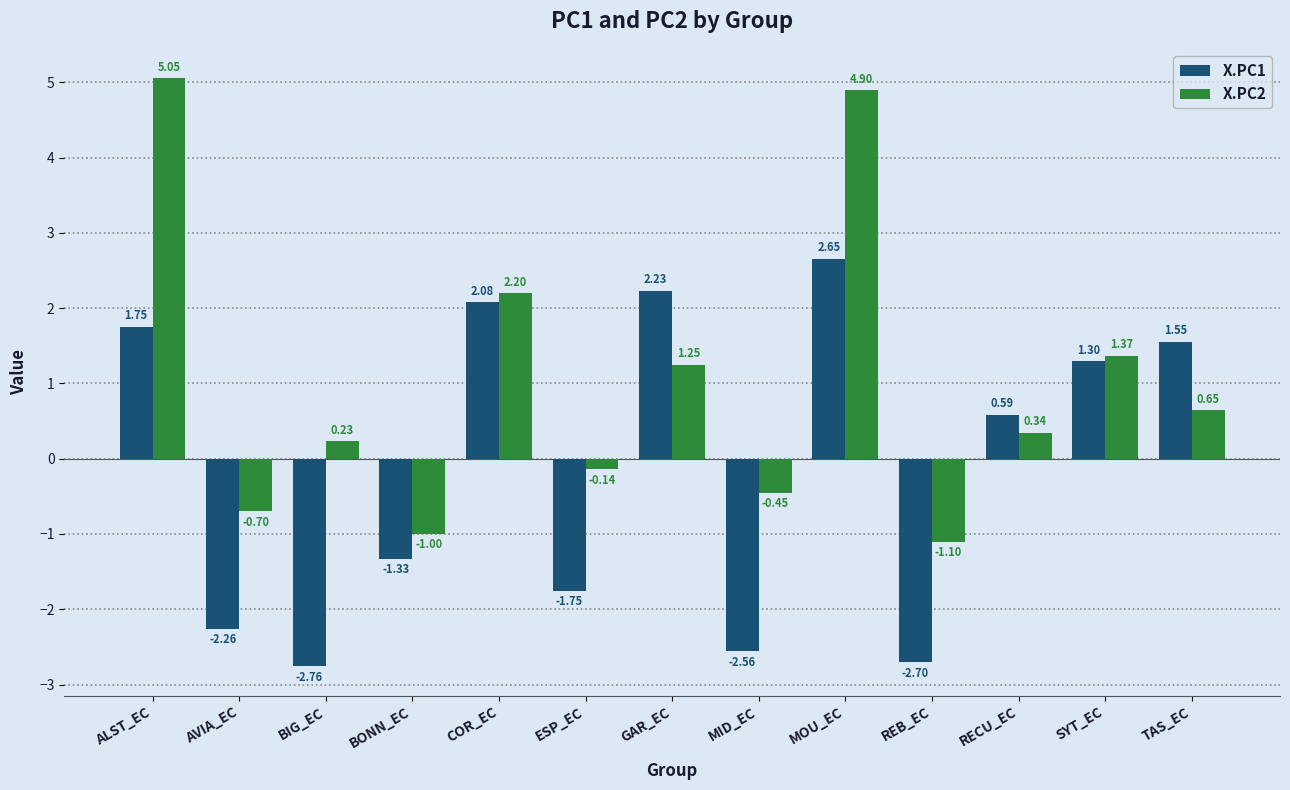

How many data points in X.PC2 are less than 0?

5